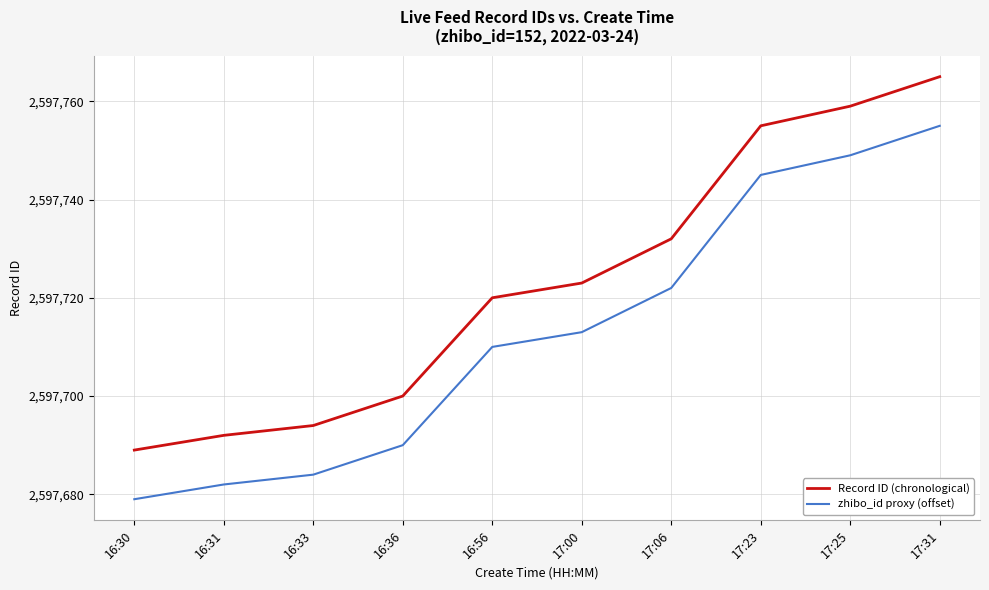

How many values in the zhibo_id proxy (offset) series are below 2597713?

5